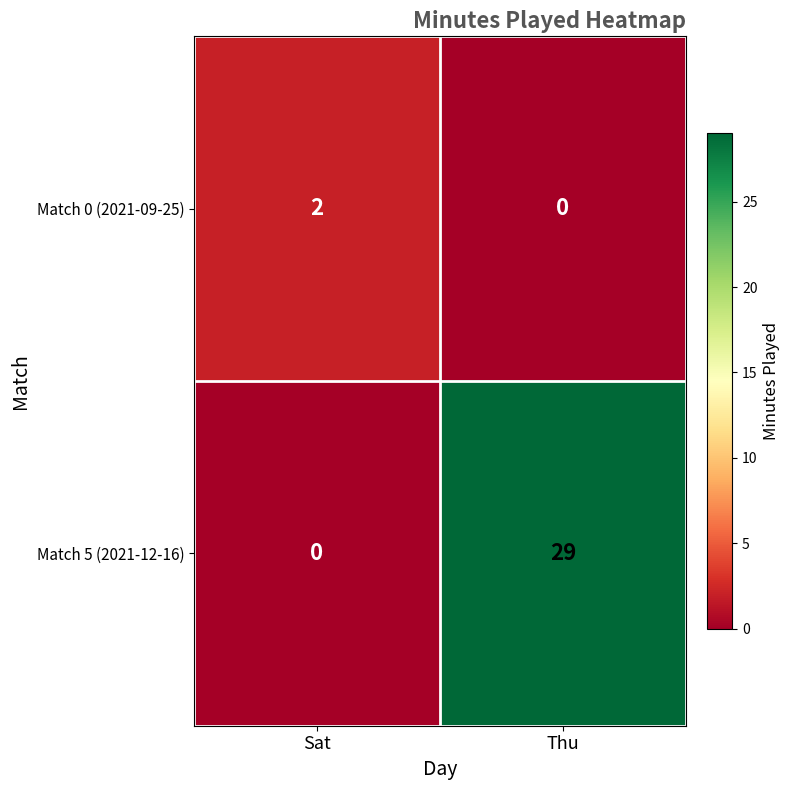

Rank the categories by Match 5 (2021-12-16) value from highest to lowest.

Thu, Sat